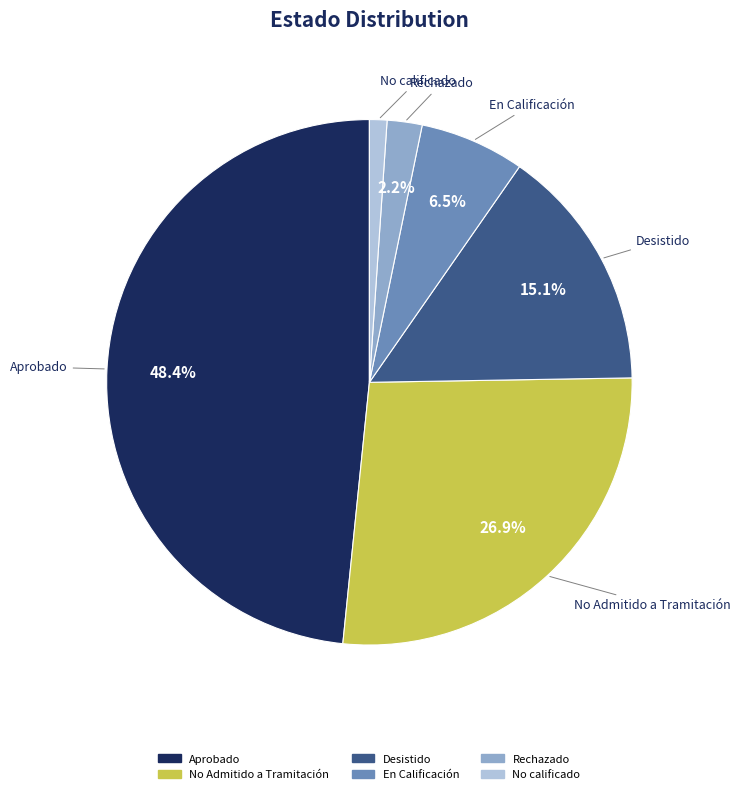

Rank the categories by value from lowest to highest.

No calificado, Rechazado, En Calificación, Desistido, No Admitido a Tramitación, Aprobado